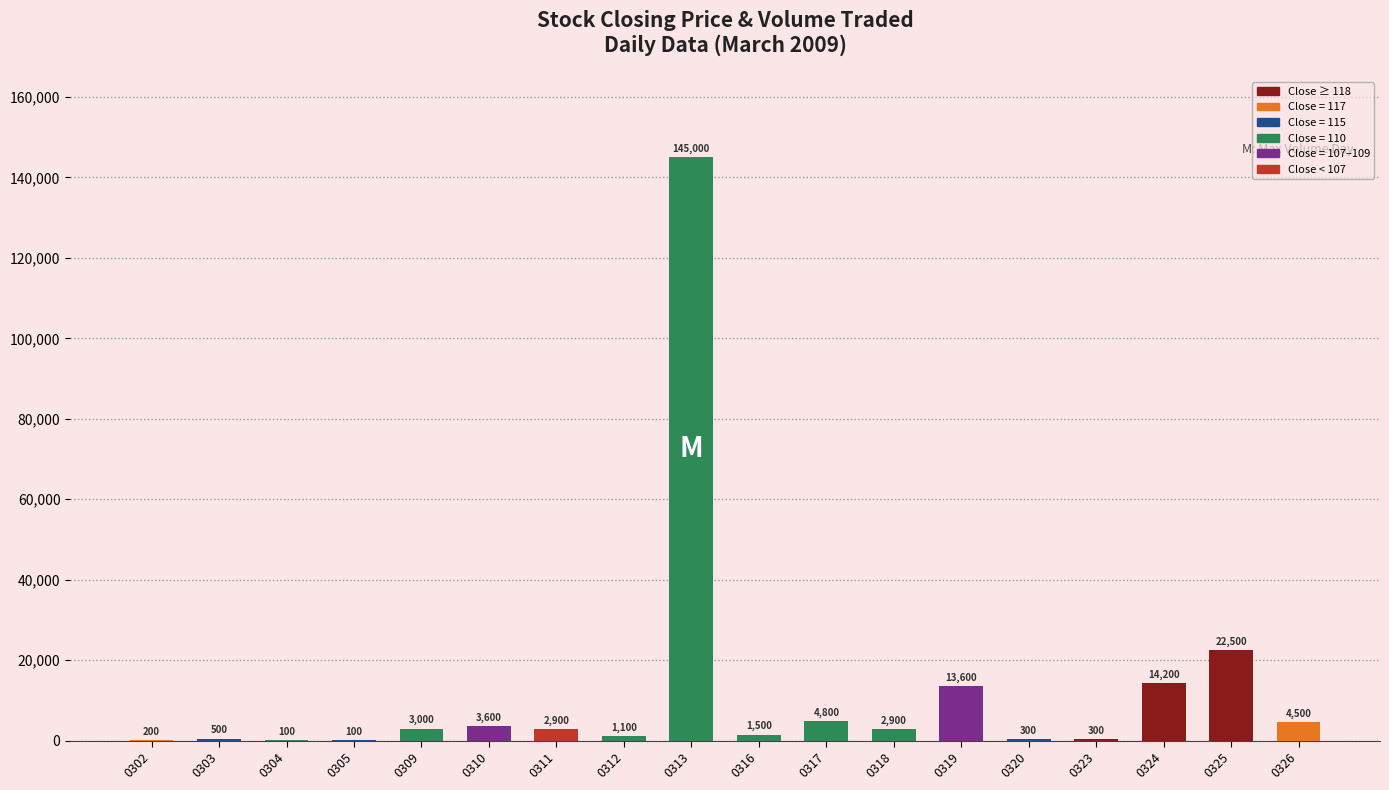

Reading left to right, what are all the values shown in this chart?

0302=200	0303=500	0304=100	0305=100	0309=3000	0310=3600	0311=2900	0312=1100	0313=145000	0316=1500	0317=4800	0318=2900	0319=13600	0320=300	0323=300	0324=14200	0325=22500	0326=4500